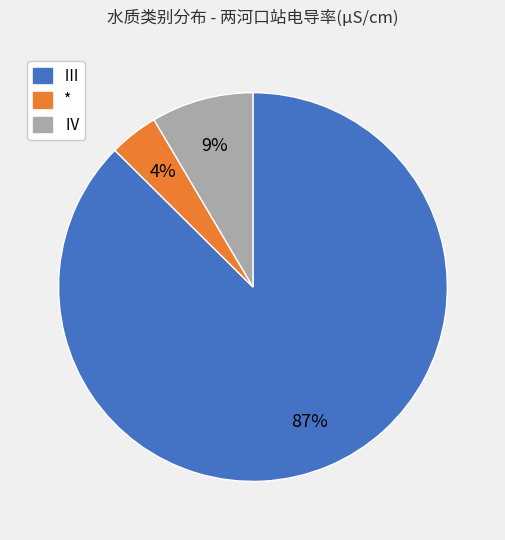

Is there any slice that represents more than half of the pie?

Yes